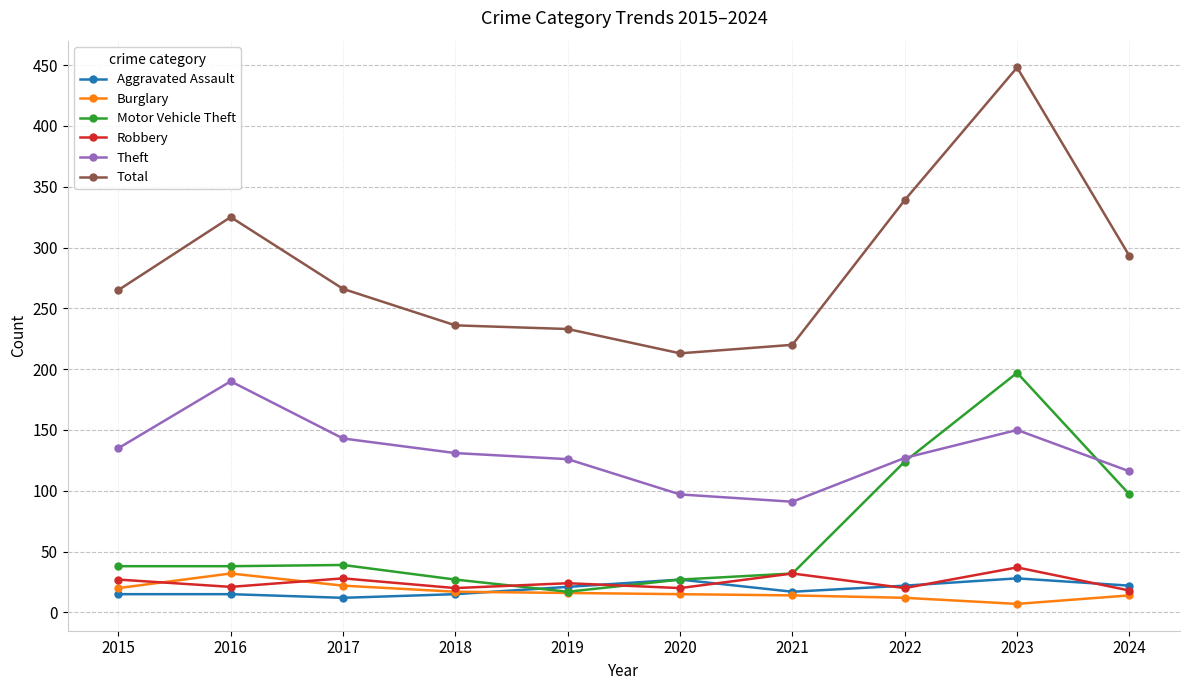

What are all the series names shown in the legend?

Aggravated Assault, Burglary, Motor Vehicle Theft, Robbery, Theft, Total